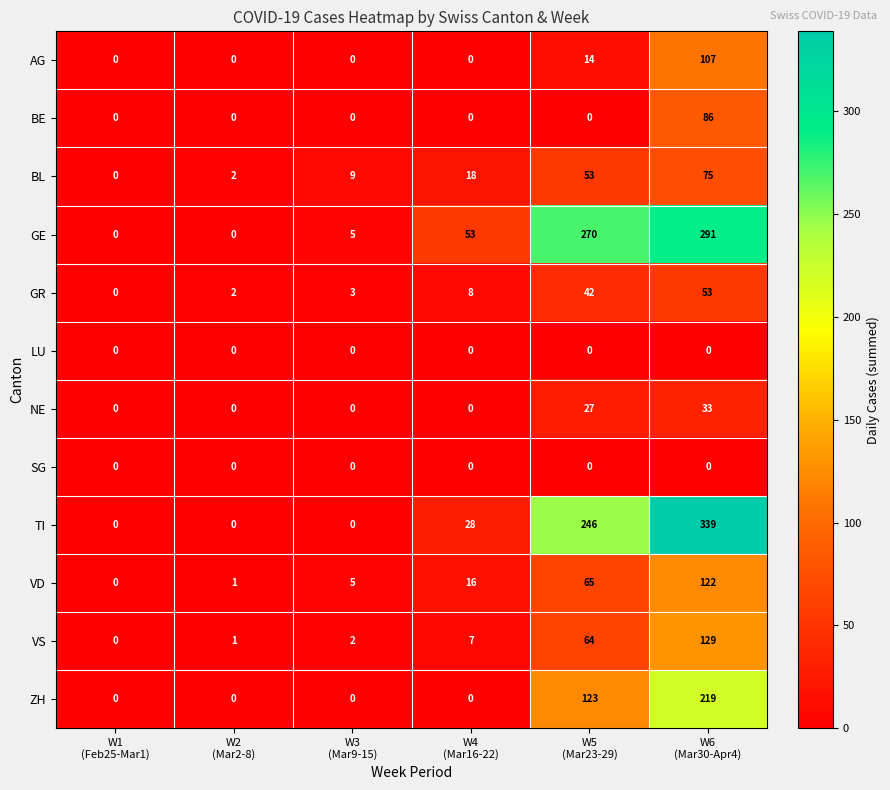

What is the difference between the maximum and minimum values in the VD series?

122